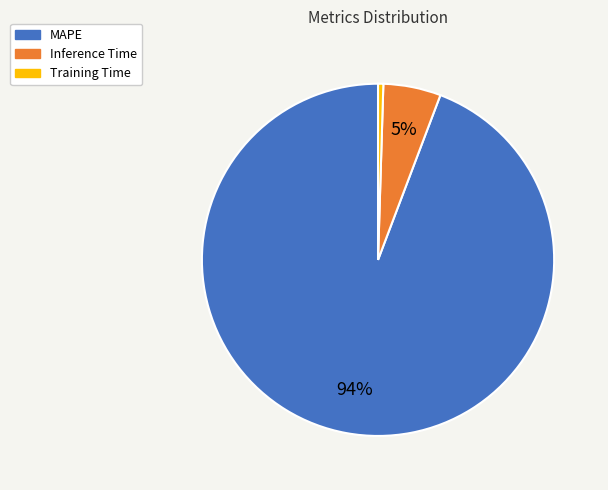

Rank the categories by value from highest to lowest.

MAPE, Inference Time, Training Time